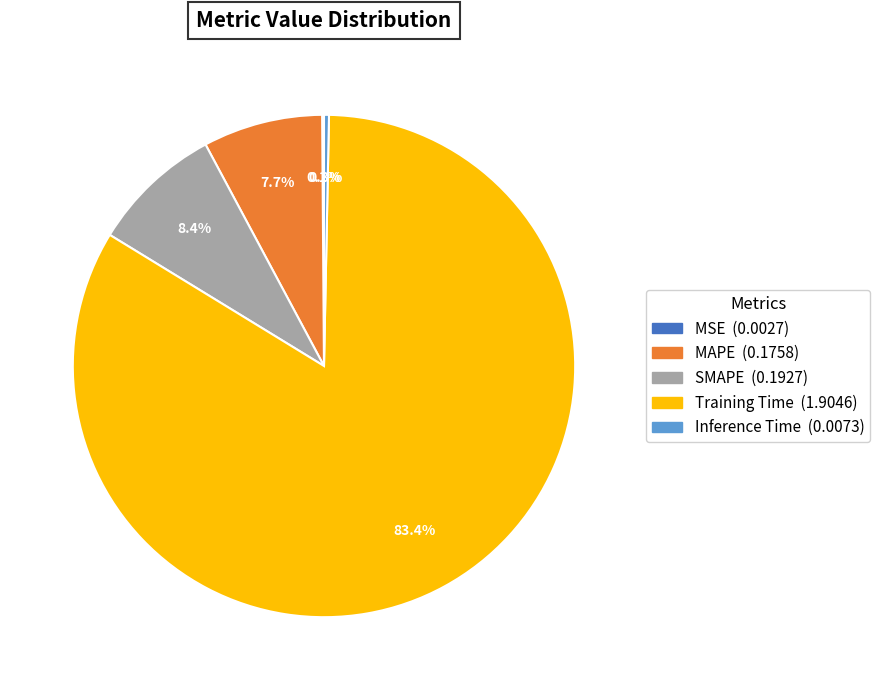

Which slice represents more than half of the pie?

Training Time